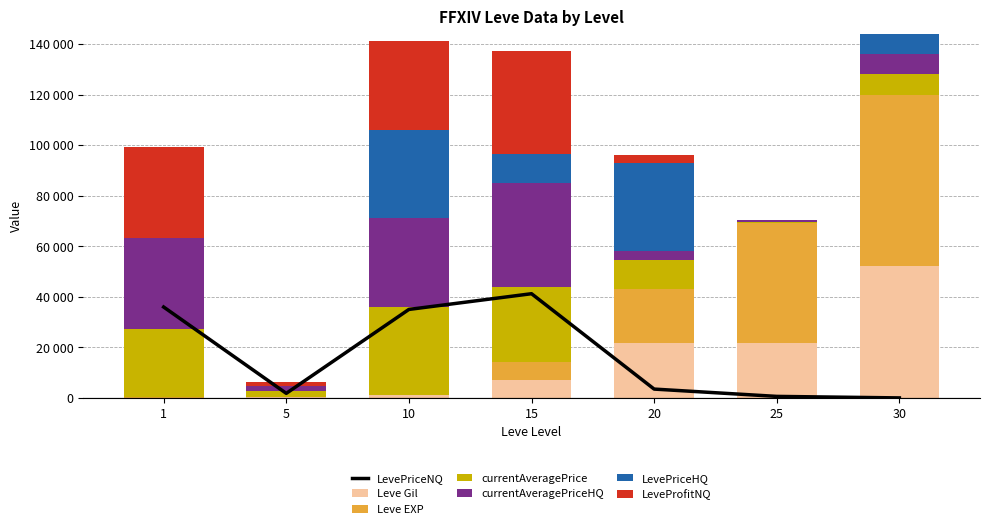

Are the bars horizontal?

No